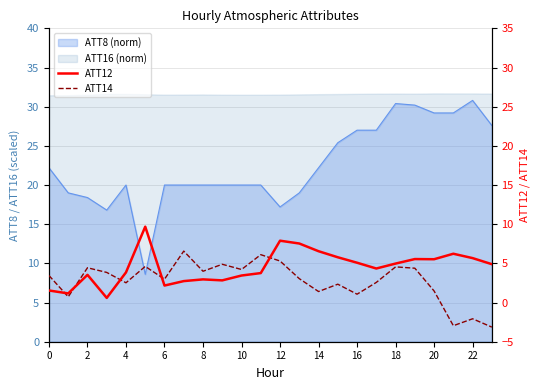

How many values in the ATT12 series are below 4?

11